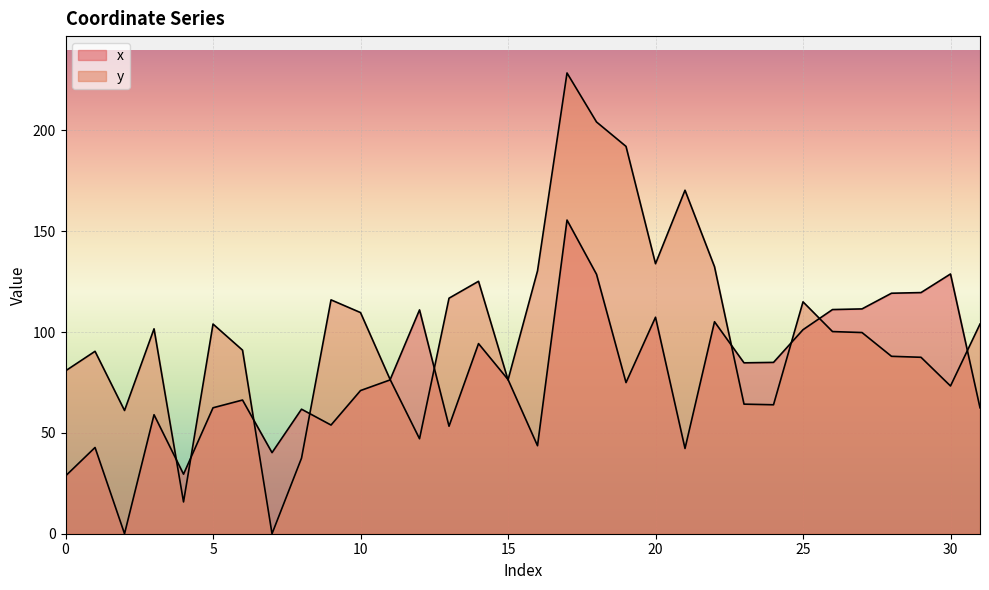

How many lines are shown in the chart?

2